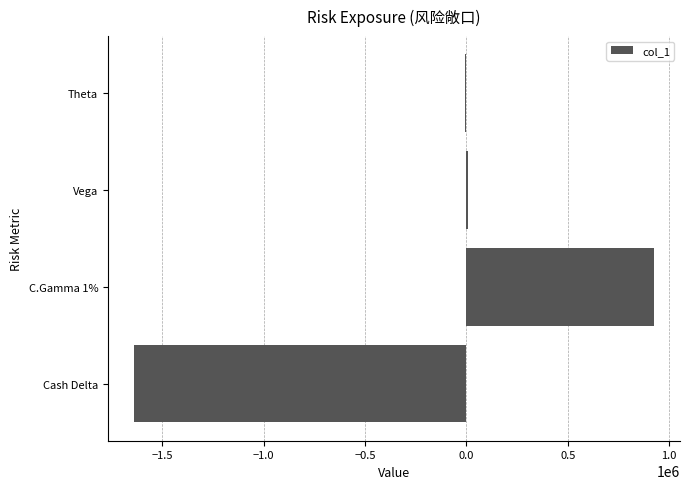

Which category has the highest value across all series?

C.Gamma 1%